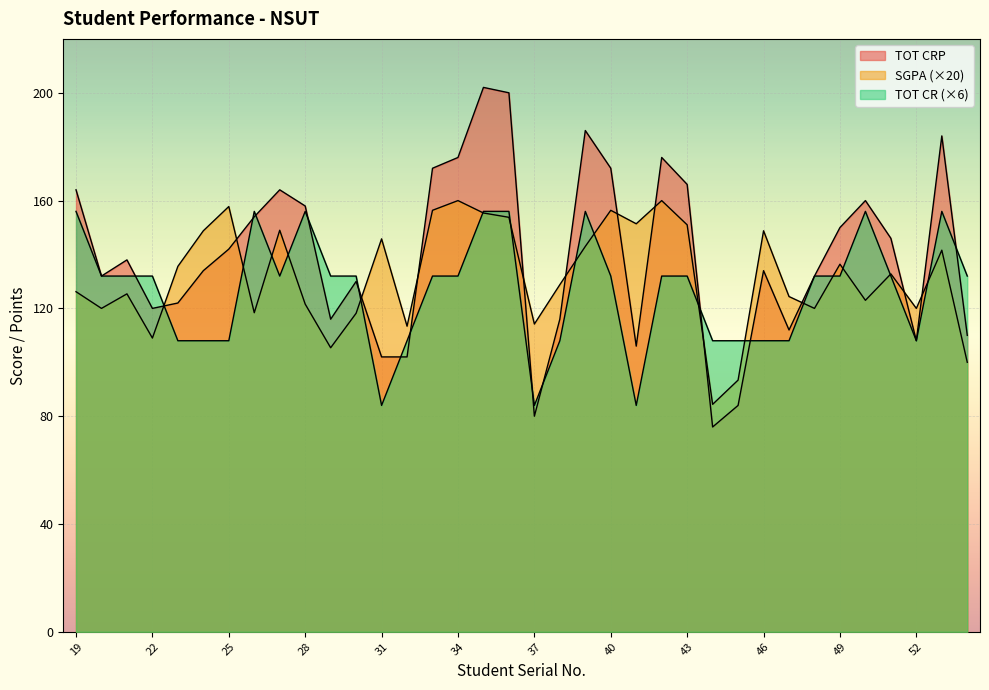

Between which two adjacent categories do TOT CRP and TOT CR first intersect?

21 and 22